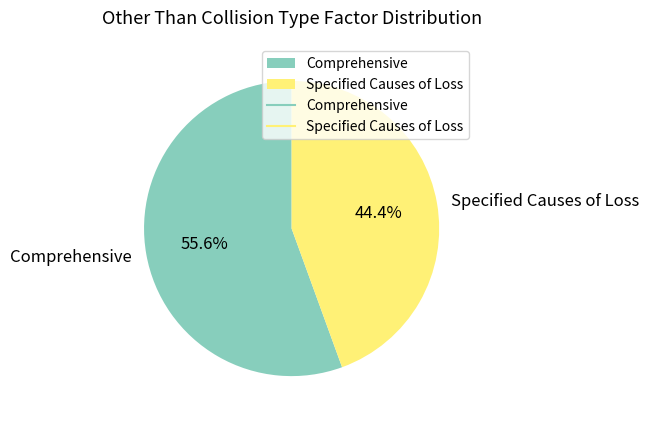

To the nearest percent, what is the average slice percentage?

50%